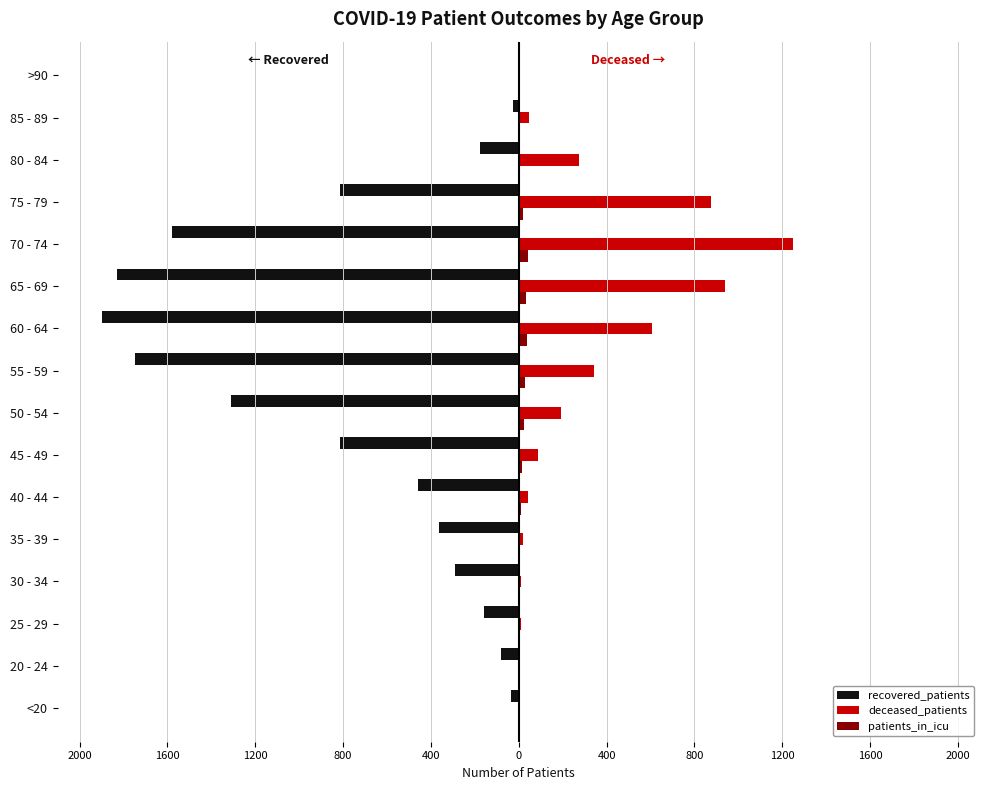

Rank the series by their average value, from highest to lowest.

deceased_patients, patients_in_icu, recovered_patients